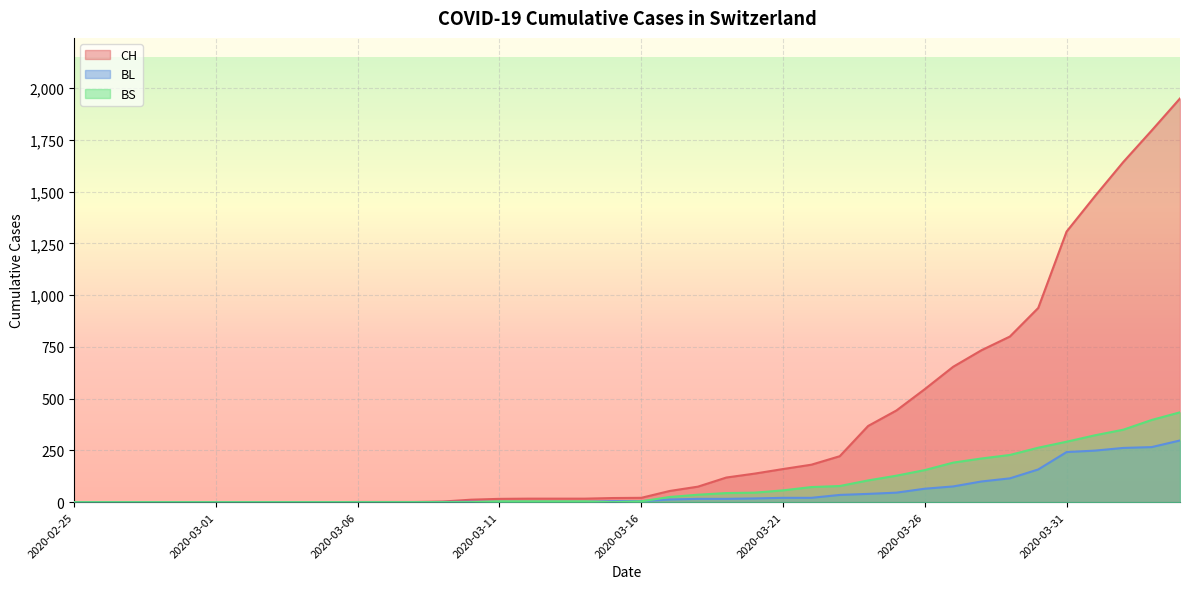

Is it true that CH equals 1 at 2020-03-07?

True